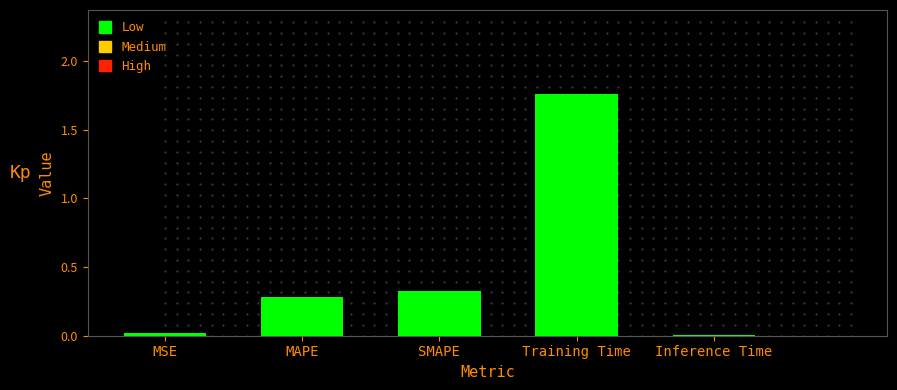

What is the sum of all values?

2.4